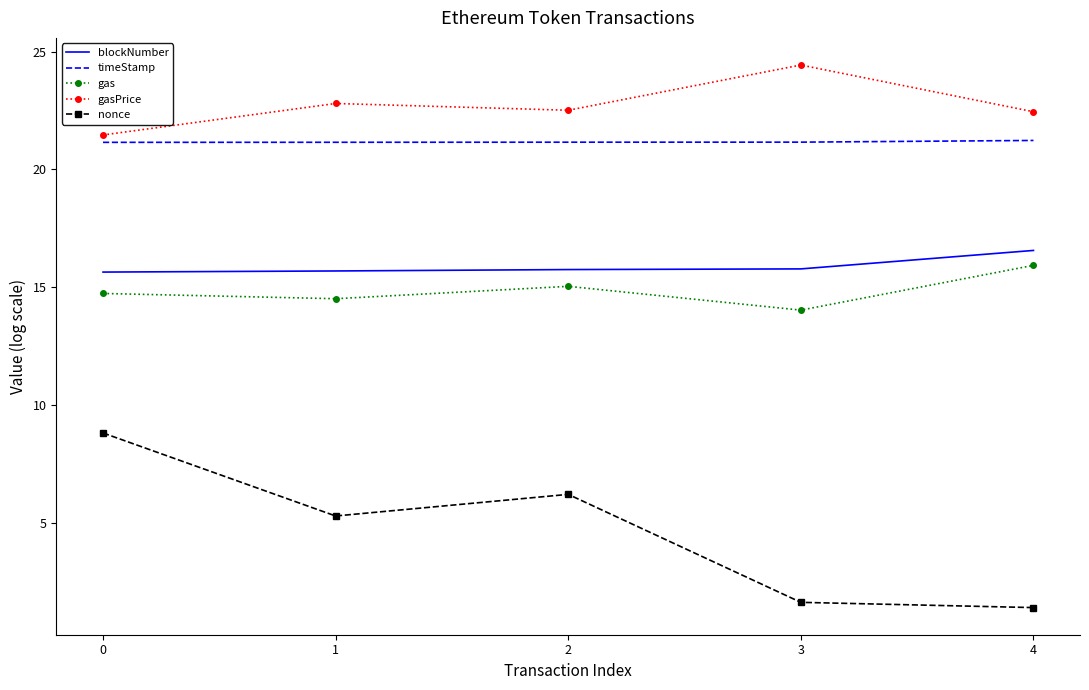

At which category does the chart reach its peak across all series?

3